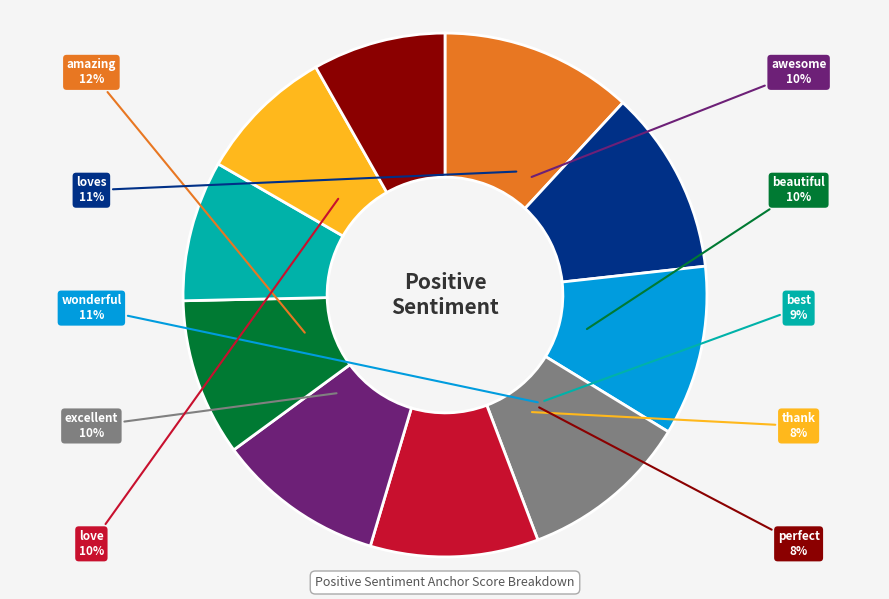

Is there any slice that represents more than half of the pie?

No